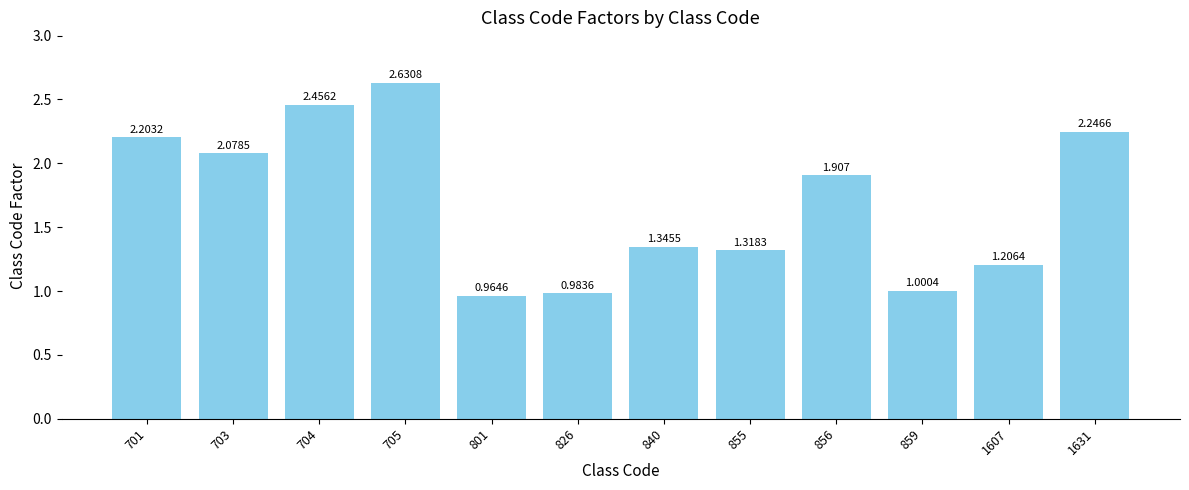

What is the minimum value shown in the chart?

1.0